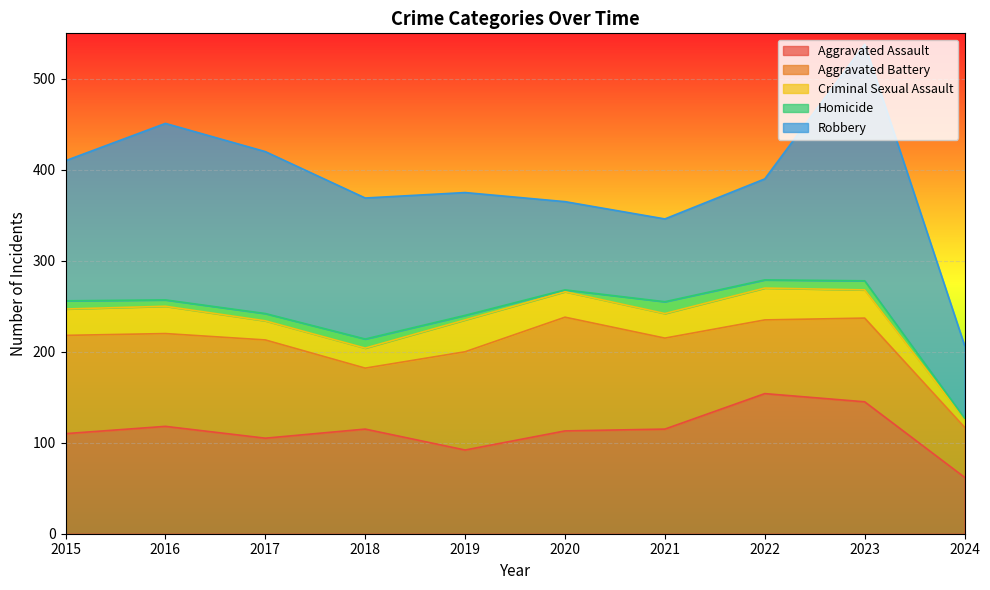

True or false: Homicide and Criminal Sexual Assault cross at least once.

False